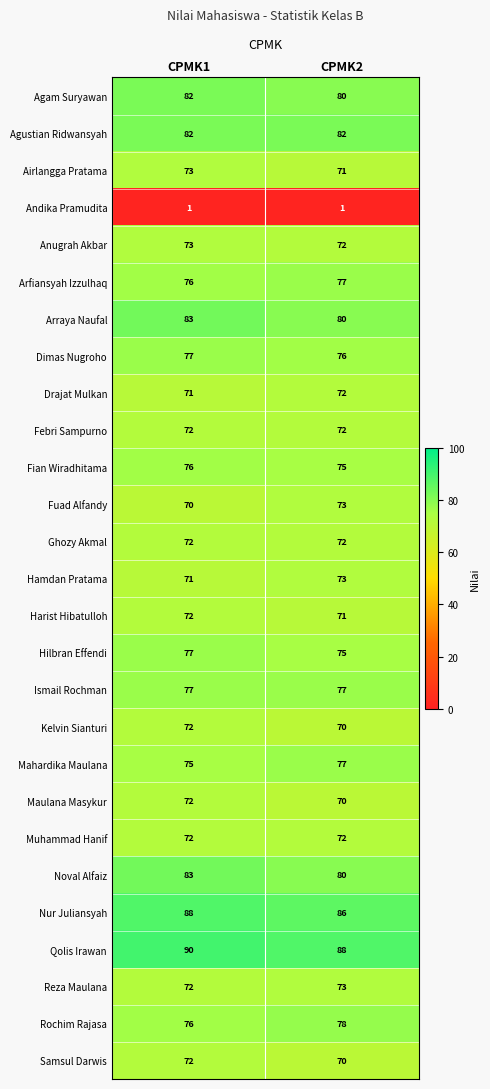

What is the sum of all Ghozy Akmal values?

144